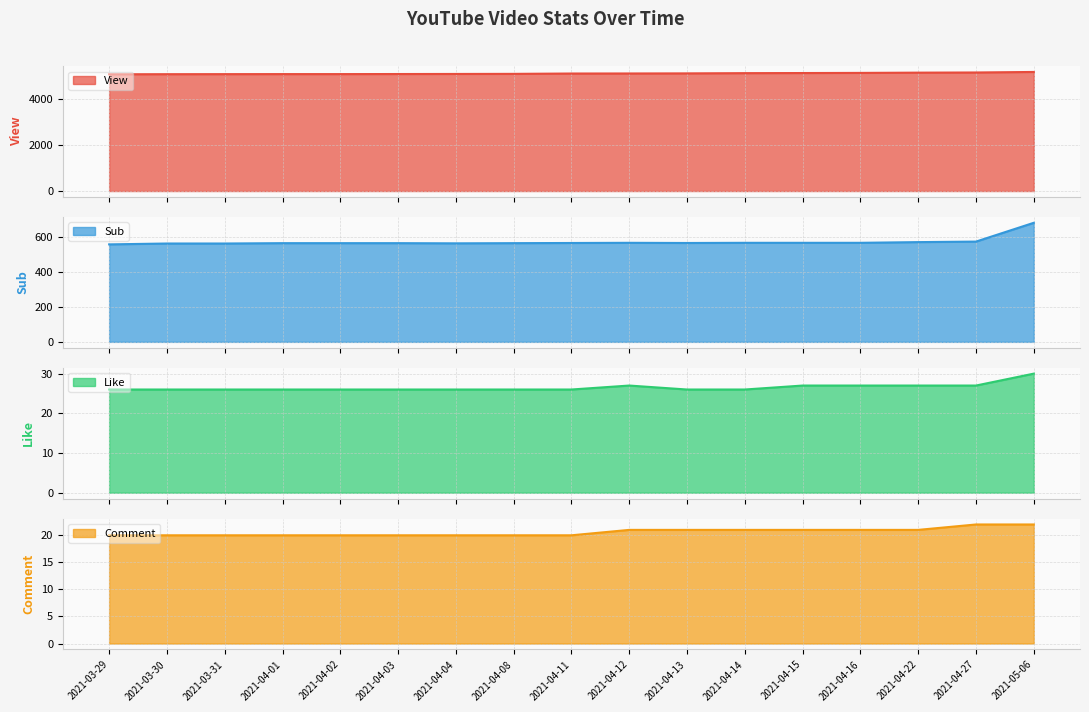

Which series changed the most between 2021-03-29 and 2021-04-14?

View